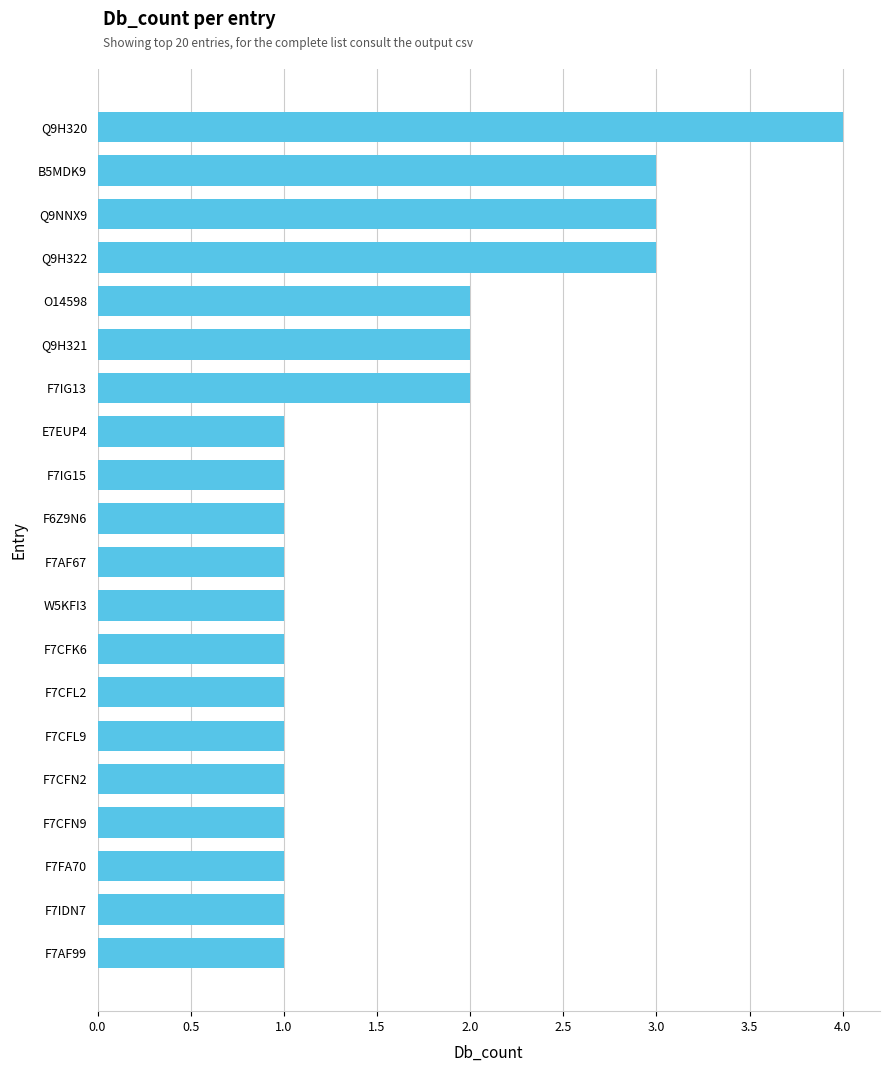

Are the bars grouped side by side (vs. stacked)?

No